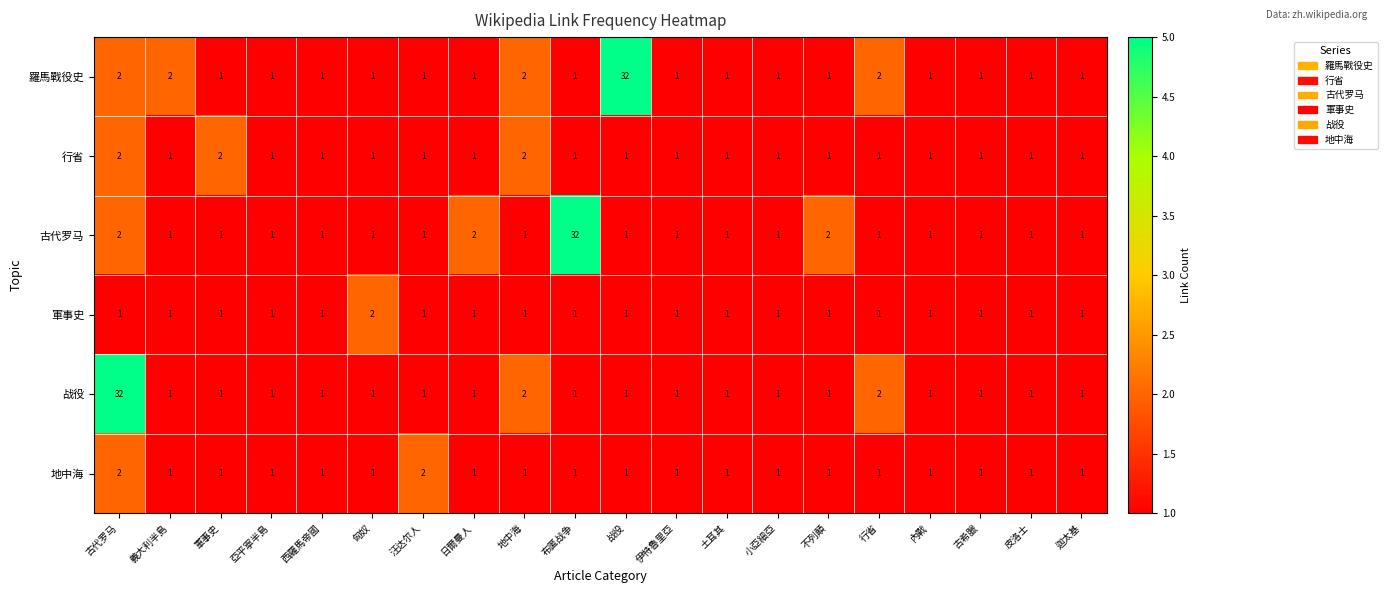

Is it true that 古代罗马 equals 1 at 軍事史?

True